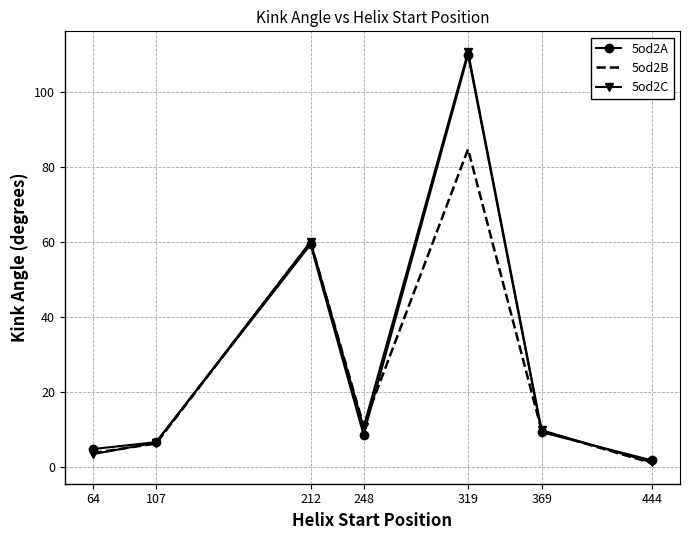

True or false: 5od2B has more than 1 interior local peaks.

True